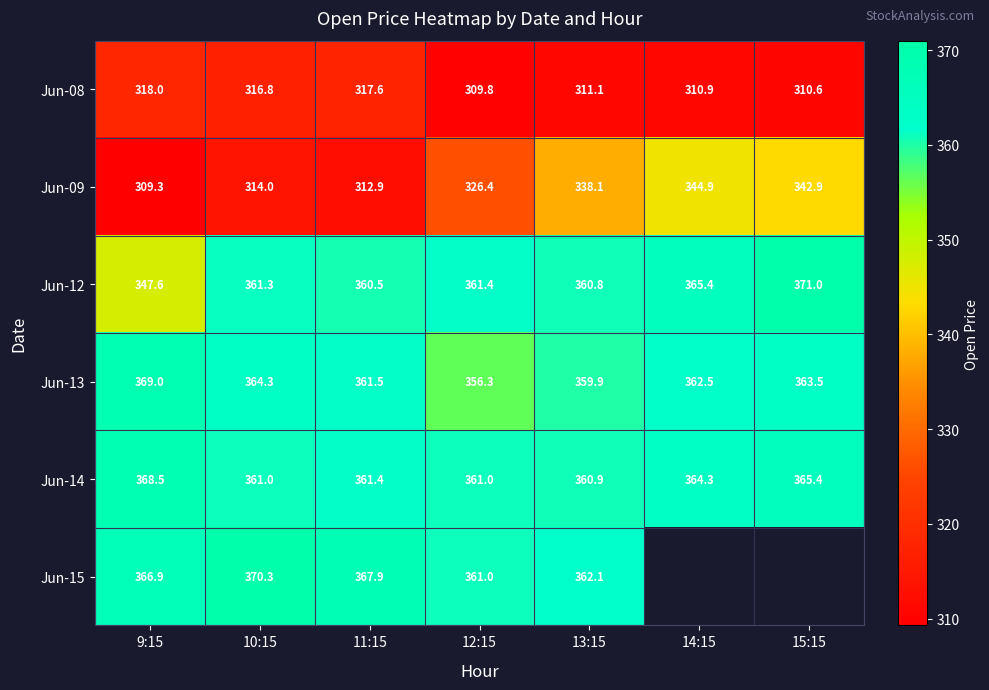

Is it true that Jun-09 equals 338.1 at 13:15?

True